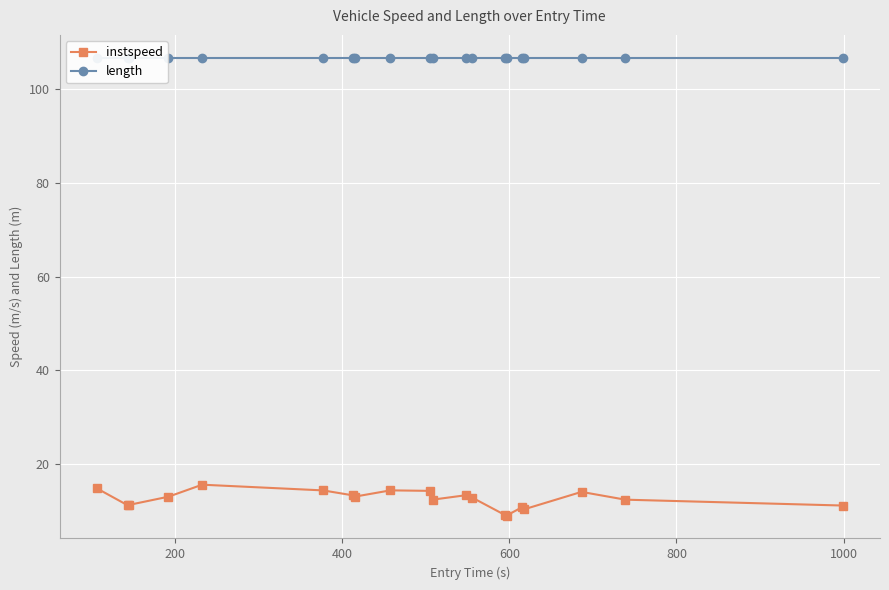

What is the minimum value for instspeed?

9.0